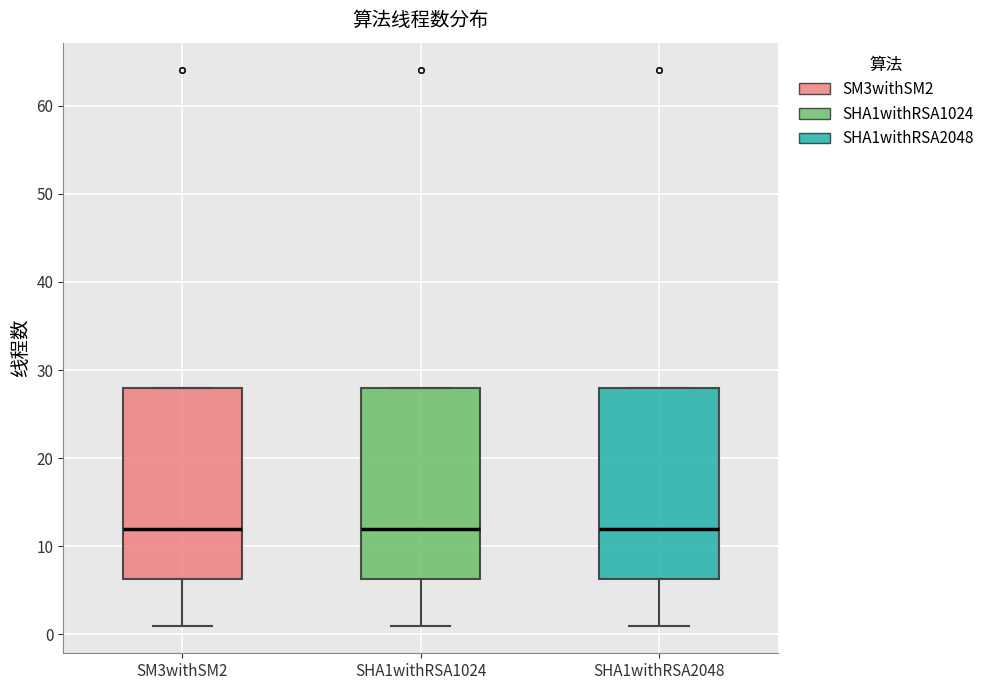

Reading left to right, read every box against the y-axis: the position of its median line, the range the box covers, and the ends of its whiskers. The values are not printed on the chart, so give them approximately, as read against the axis.

SM3withSM2: median 12, box 6 to 28, whiskers 1 to 28
SHA1withRSA1024: median 12, box 6 to 28, whiskers 1 to 28
SHA1withRSA2048: median 12, box 6 to 28, whiskers 1 to 28